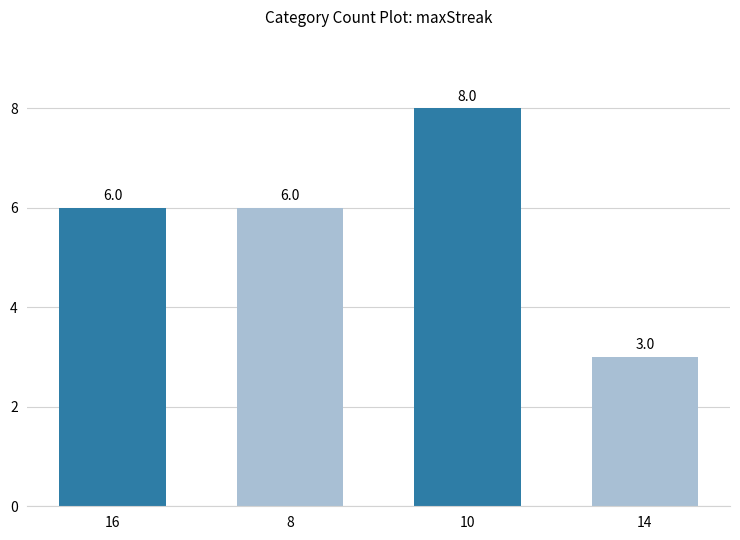

What is the sum of all values?

23